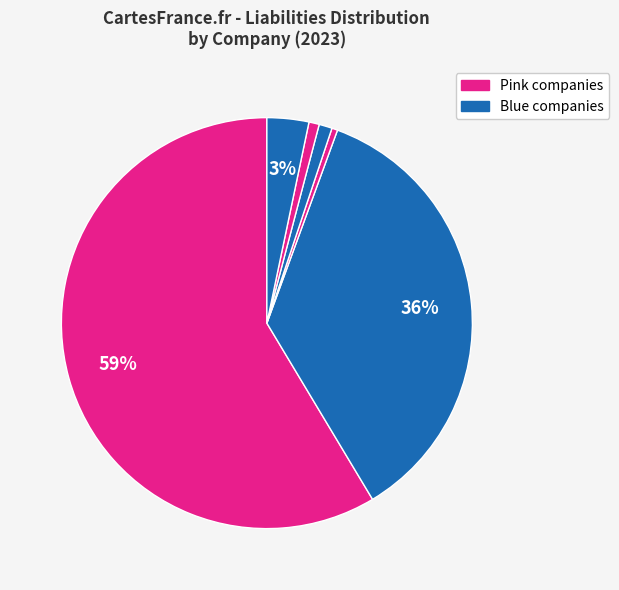

How many slices are in this pie chart?

6